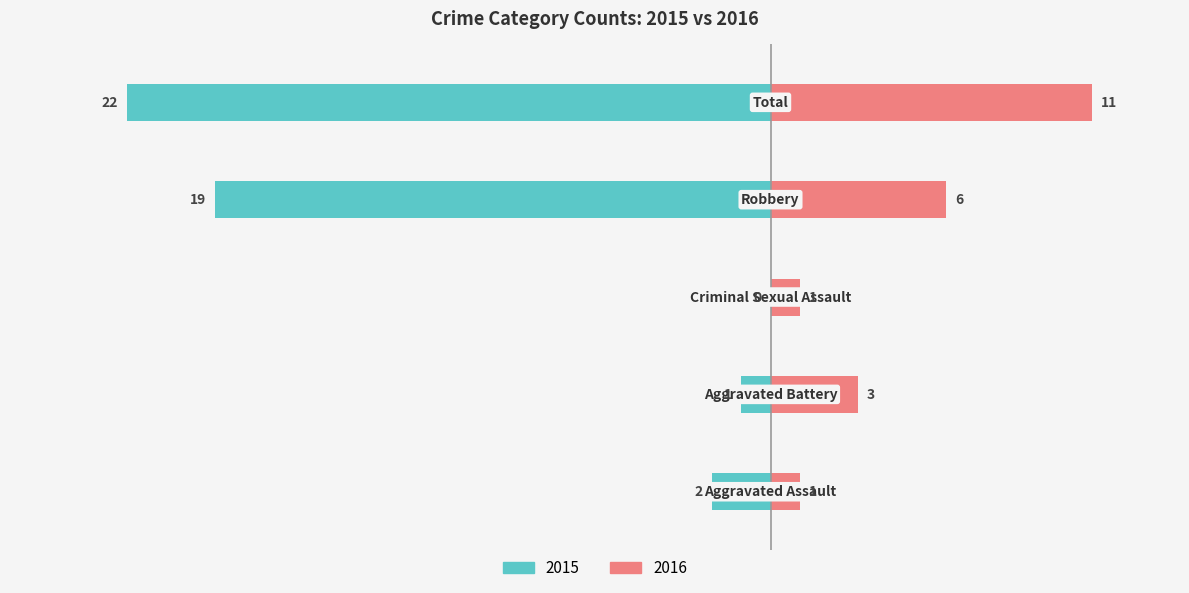

How many categories are shown in the chart?

5